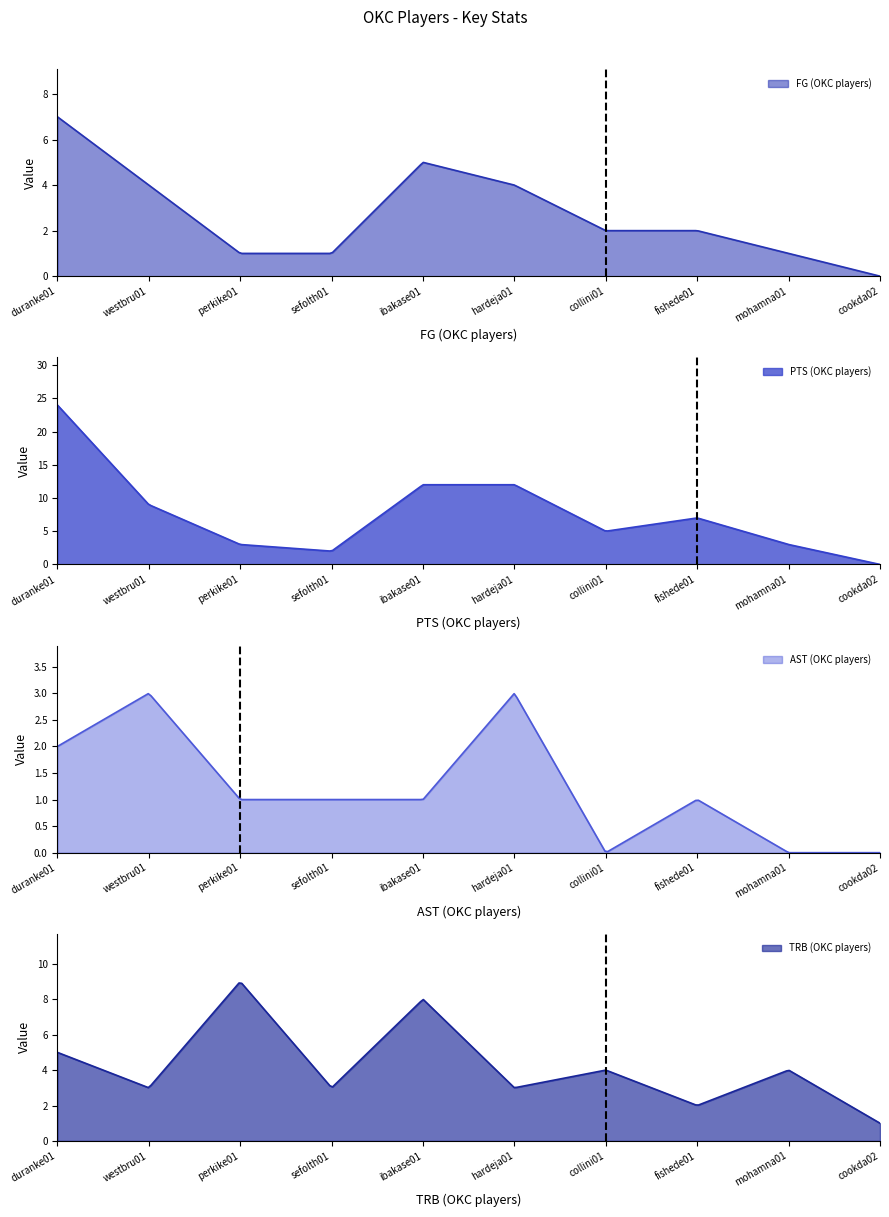

True or false: PTS (OKC players) has a value of 14 at westbru01.

False